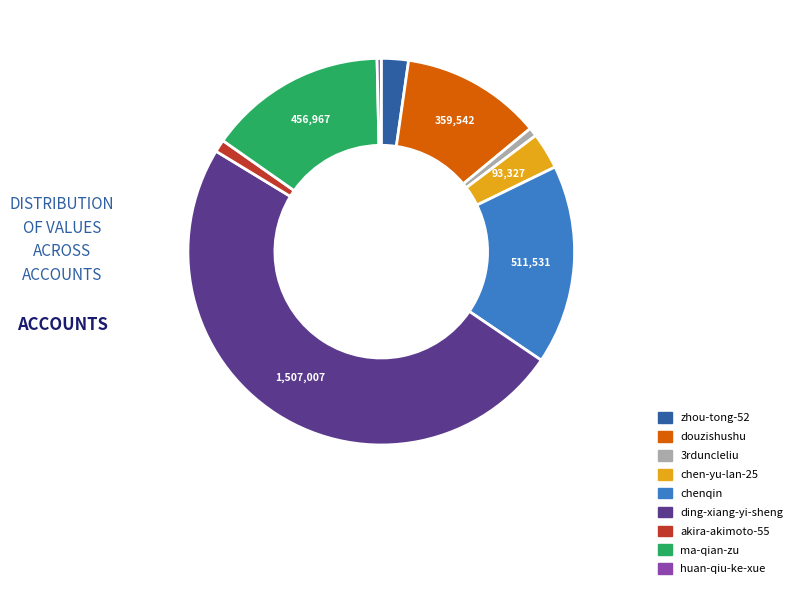

What is the ratio of the value at chen-yu-lan-25 to the value at douzishushu?

0.3